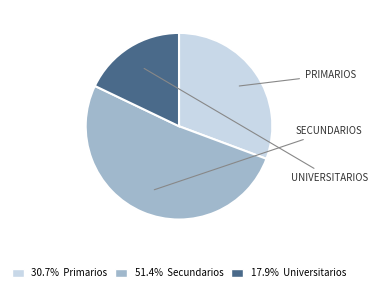

Is there any slice that represents more than half of the pie?

Yes